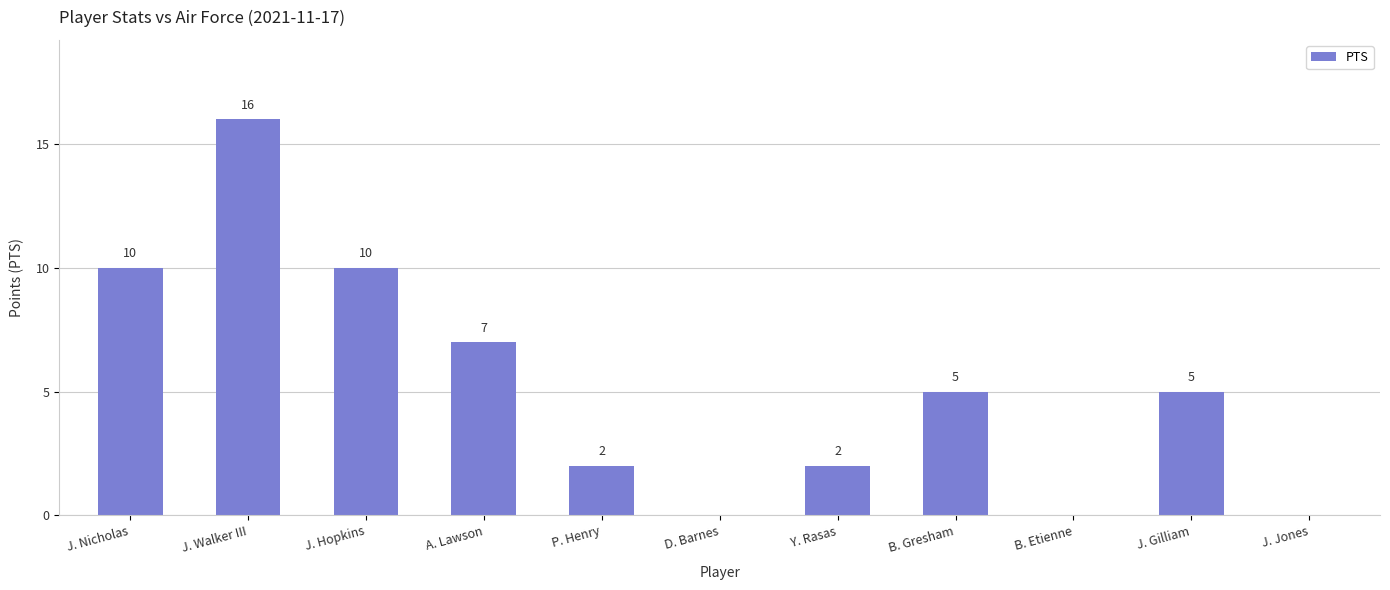

Reading left to right, transcribe all the data shown in this chart.

10	16	10	7	2	0	2	5	0	5	0